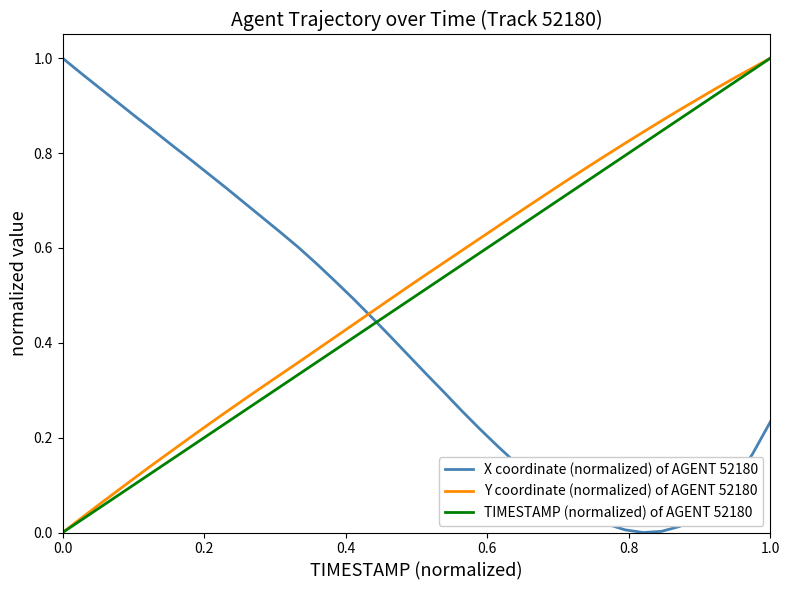

Which series has the largest range (max minus min)?

X coordinate (normalized) of AGENT 52180